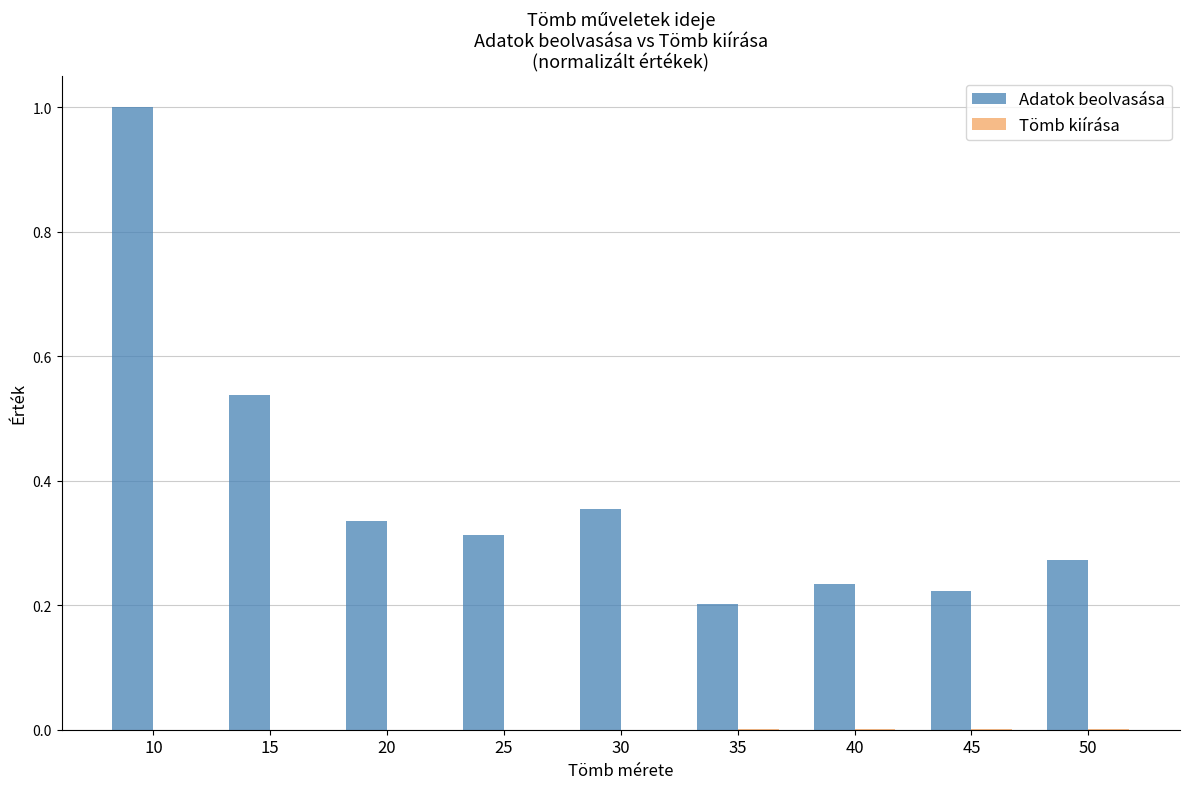

Are the bars horizontal?

No